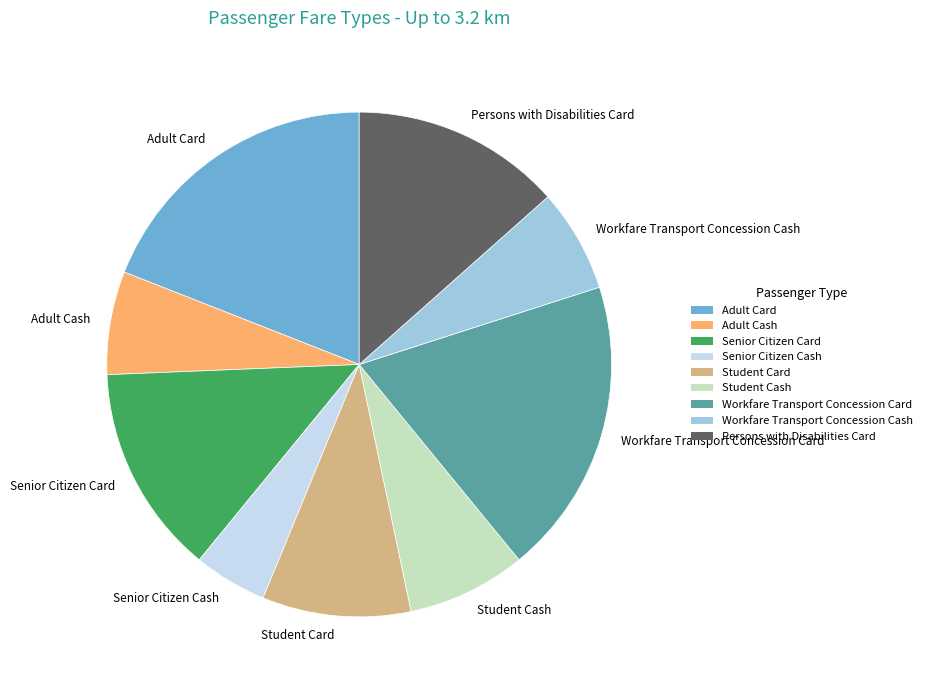

Approximately how many times larger is the value at Student Cash compared to Workfare Transport Concession Cash?

1.2